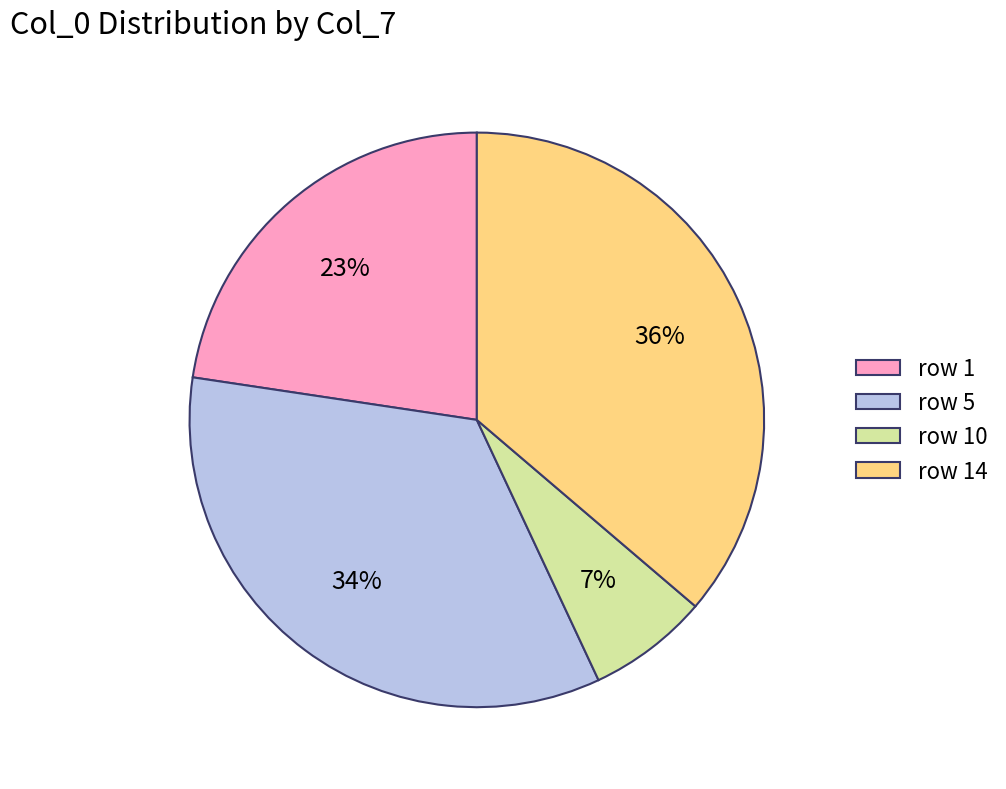

Do row 5 and row 14 together represent more than half of the pie?

Yes